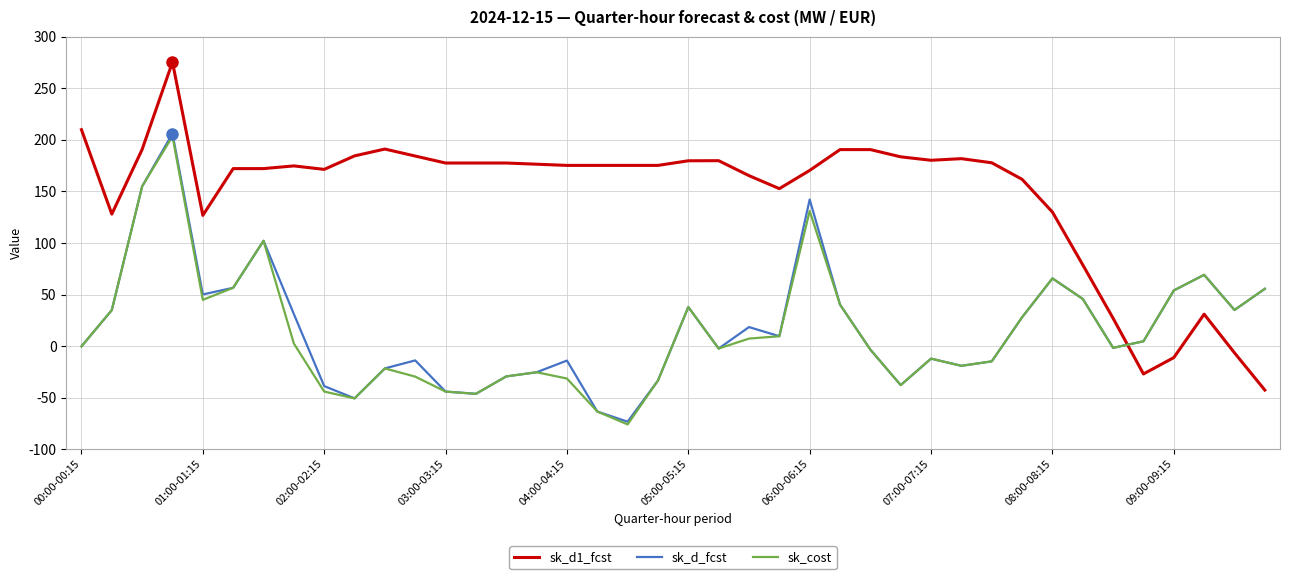

What is the minimum value for sk_d1_fcst?

-42.7